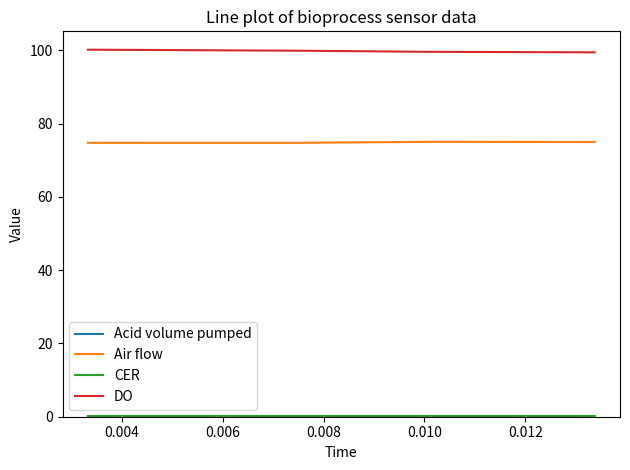

What is the maximum value for DO?

100.2